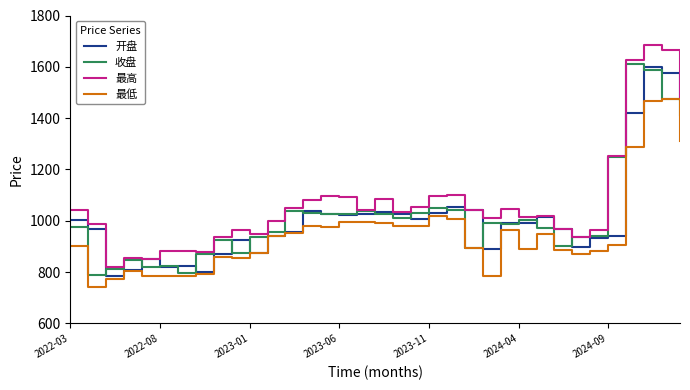

Reading left to right, transcribe all the data shown in this chart.

开盘: 1005.0	967.9	783.2	809.1	849.5	818.8	822.5	799.2	870.3	927.0	874.2	939.7	955.3	1037.5	1024.6	1021.3	1024.8	1036.2	1026.3	1008.7	1029.3	1053.6	1041.4	891.0	990.1	989.8	1014.5	968.3	899.8	933.5	940.0	1418.6	1600.0	1576.6	1472.5
收盘: 974.8	787.0	810.4	846.4	820.3	822.7	798.4	869.4	923.7	874.2	937.8	956.1	1038.5	1029.5	1028.0	1025.5	1038.1	1024.9	1011.5	1030.1	1050.1	1042.2	894.5	991.2	985.7	1004.1	970.4	902.5	935.7	941.5	1248.5	1609.2	1586.1	1474.5	1410.5
最高: 1041.0	988.7	820.0	855.5	852.4	880.7	881.4	876.9	936.1	963.7	949.5	999.8	1048.4	1082.9	1096.4	1090.9	1043.3	1086.0	1035.4	1053.0	1098.0	1100.0	1043.0	1012.5	1044.6	1014.6	1018.8	968.6	937.4	964.5	1252.8	1627.4	1684.3	1665.1	1483.6
最低: 900.9	741.4	772.9	802.4	785.2	784.6	786.2	792.1	860.3	856.3	873.3	939.4	953.0	980.9	975.0	993.5	993.9	993.3	978.8	980.2	1017.0	1006.0	893.4	785.7	965.6	889.7	947.4	887.6	869.0	884.0	905.1	1287.5	1467.9	1474.4	1311.4